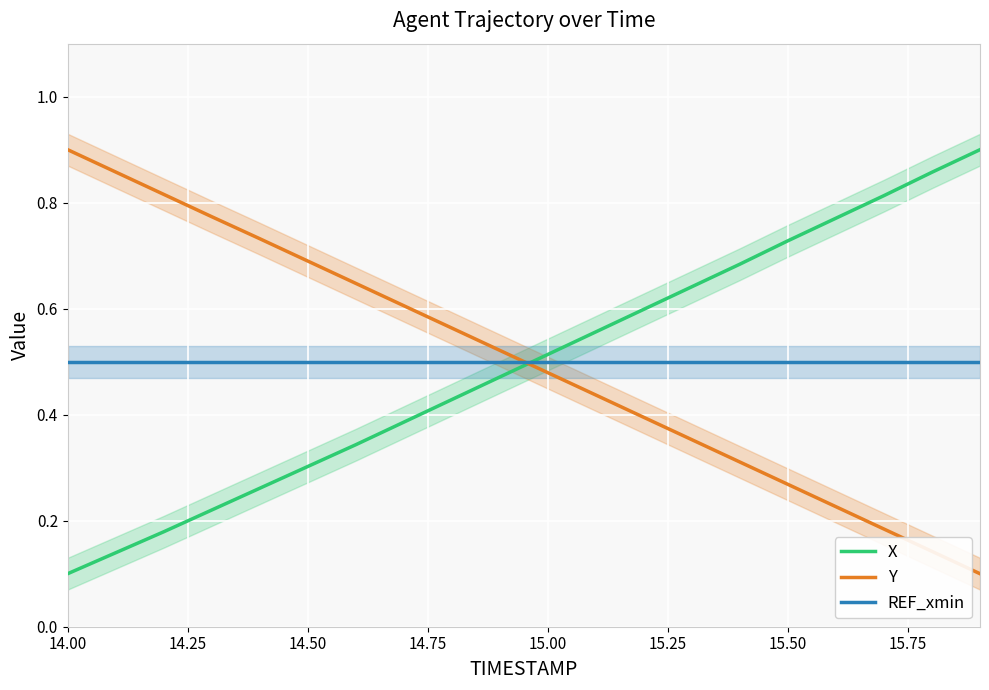

Where is X nearest to the value 0?

14.00